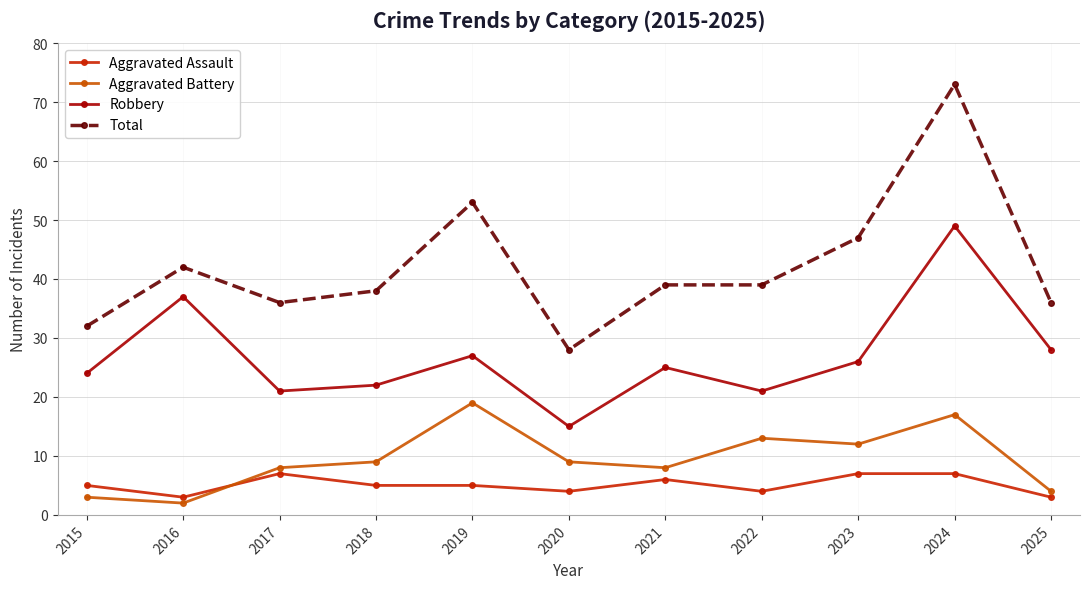

What is the difference between the highest and lowest values at 2021?

33